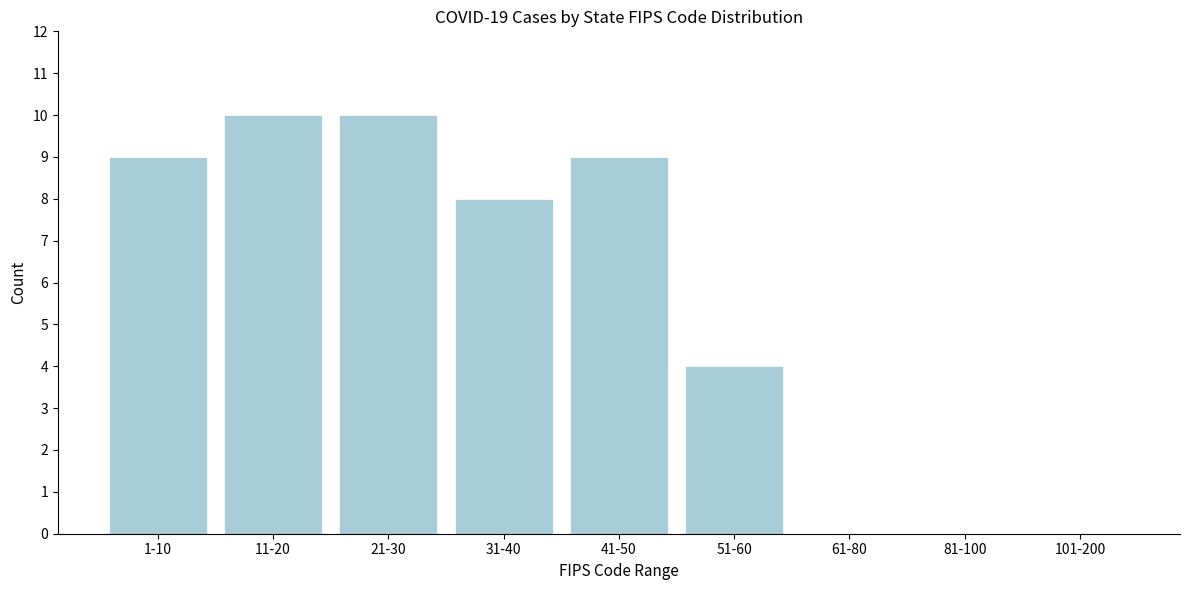

Reading left to right, what are all the values shown in this chart?

1-10=9	11-20=10	21-30=10	31-40=8	41-50=9	51-60=4	61-80=0	81-100=0	101-200=0